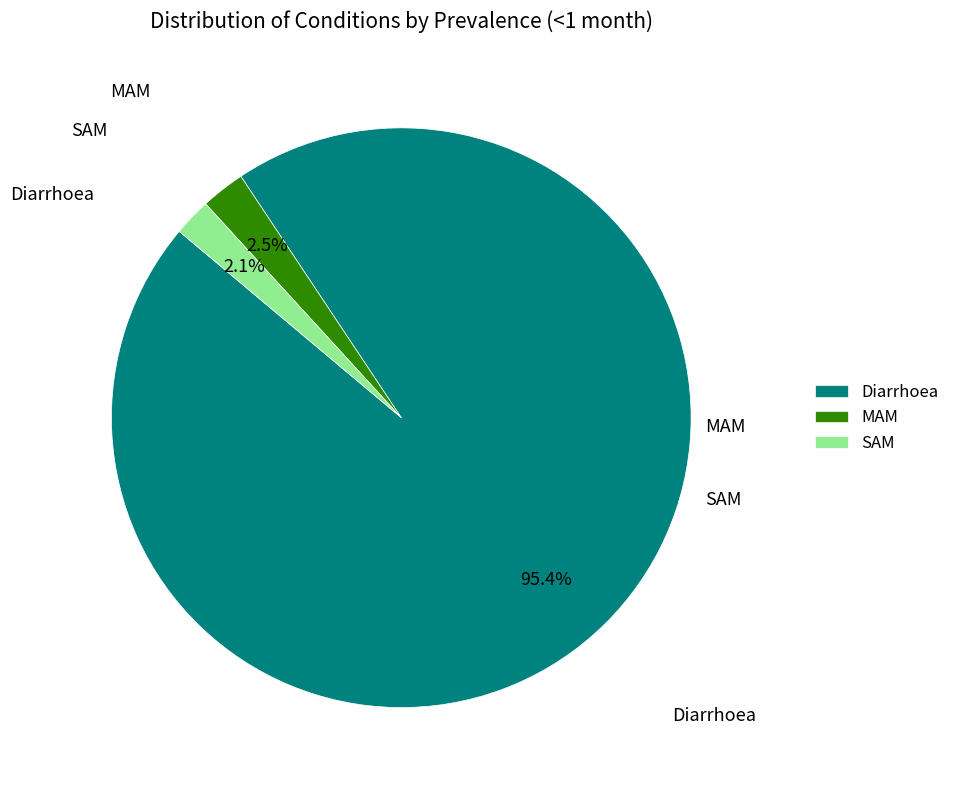

Is it true that SAM is 9% of the pie?

False